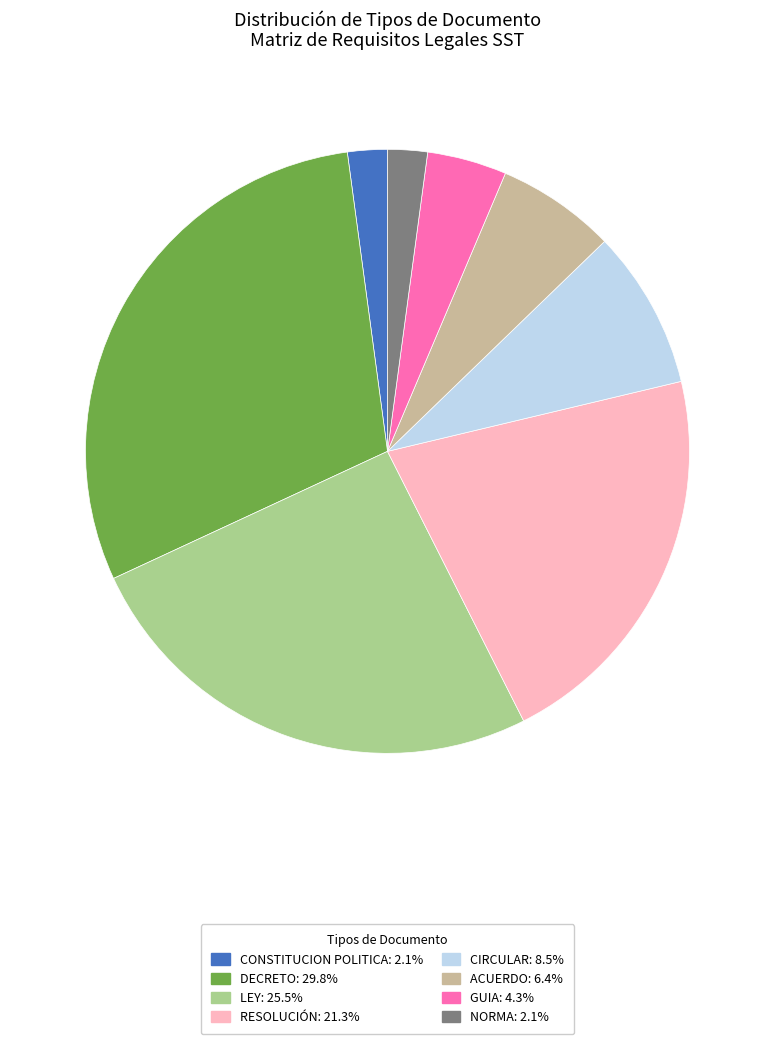

What is the ratio of the value at GUIA to the value at DECRETO?

0.1